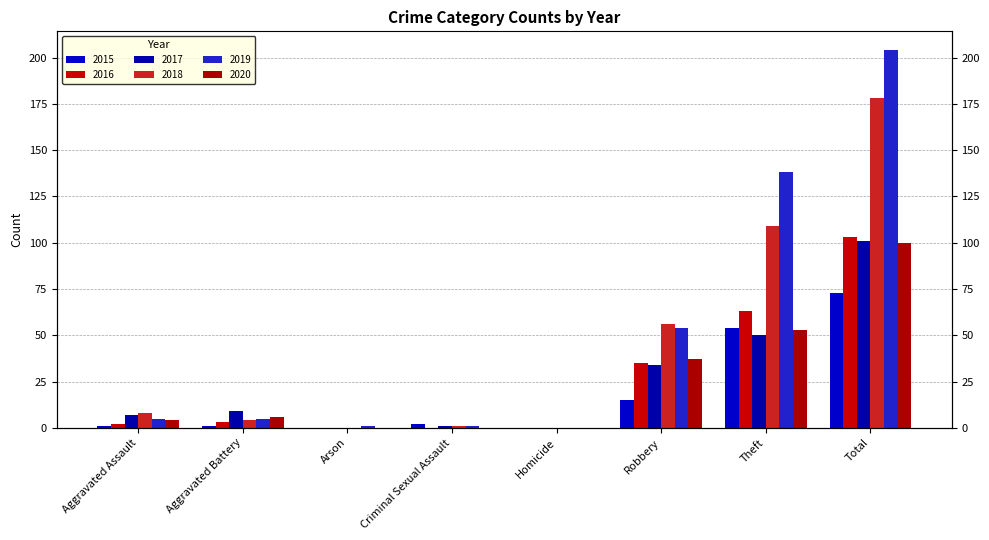

How many bars are there in total?

48